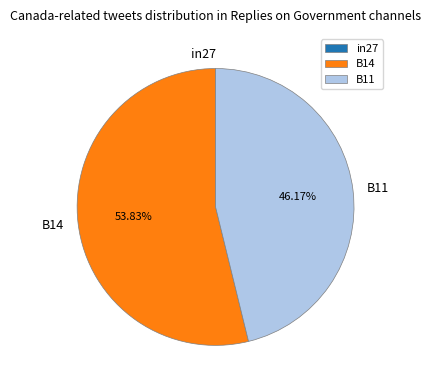

To the nearest percent, what is the difference between the largest and smallest slice percentages?

54%